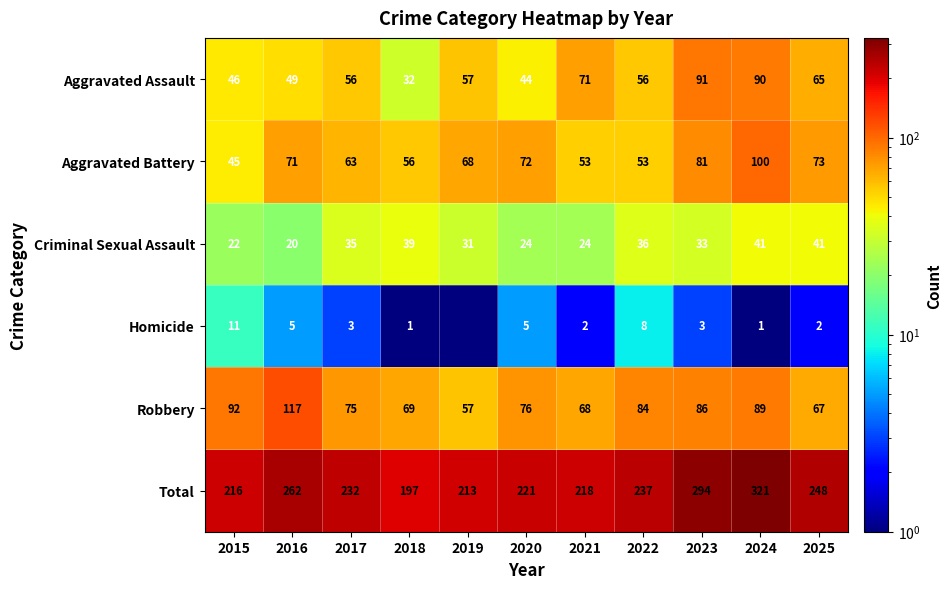

Rank the categories by Total value from lowest to highest.

2018, 2019, 2015, 2021, 2020, 2017, 2022, 2025, 2016, 2023, 2024